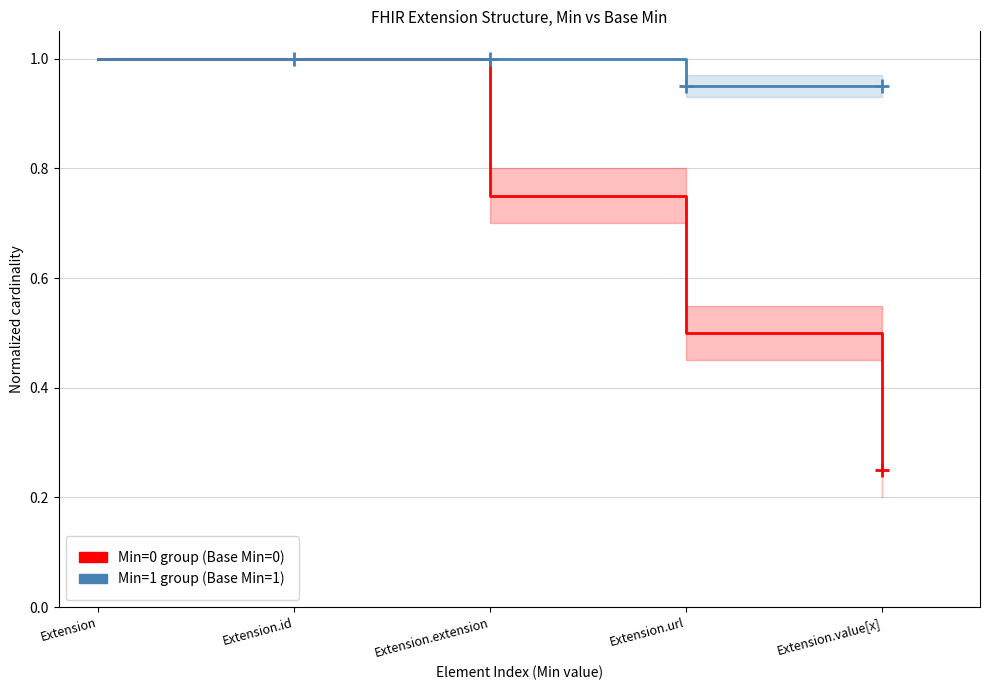

True or false: Min=1 group (Base Min=1) and Min=0 group (Base Min=0) cross at least once.

False